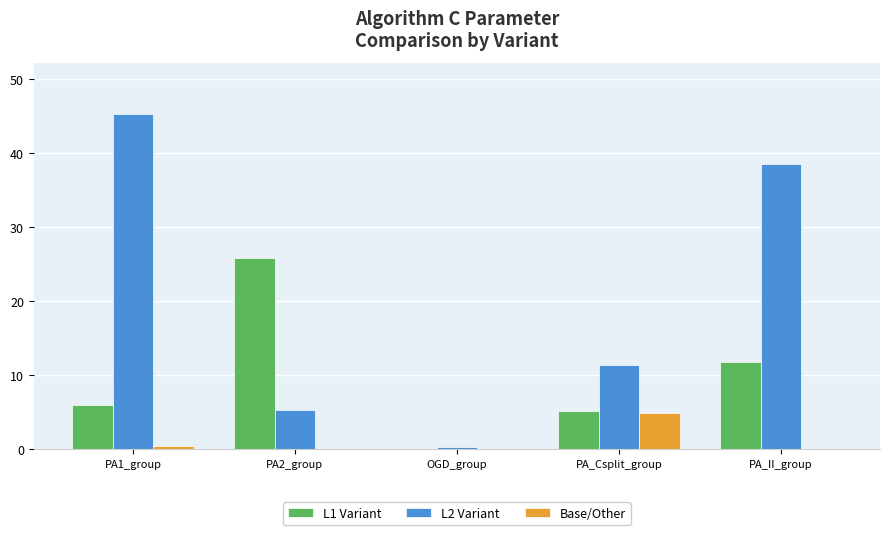

What is the spread (max minus min) of values at PA_II_group?

38.4